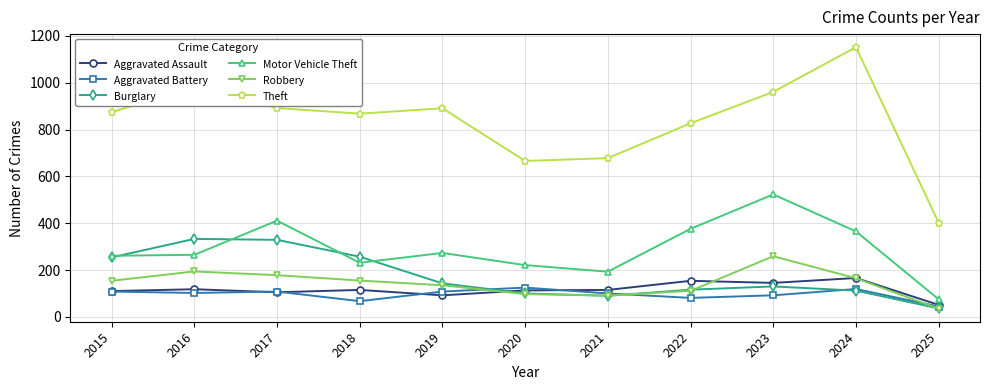

What is the sum of all Aggravated Assault values?

1284